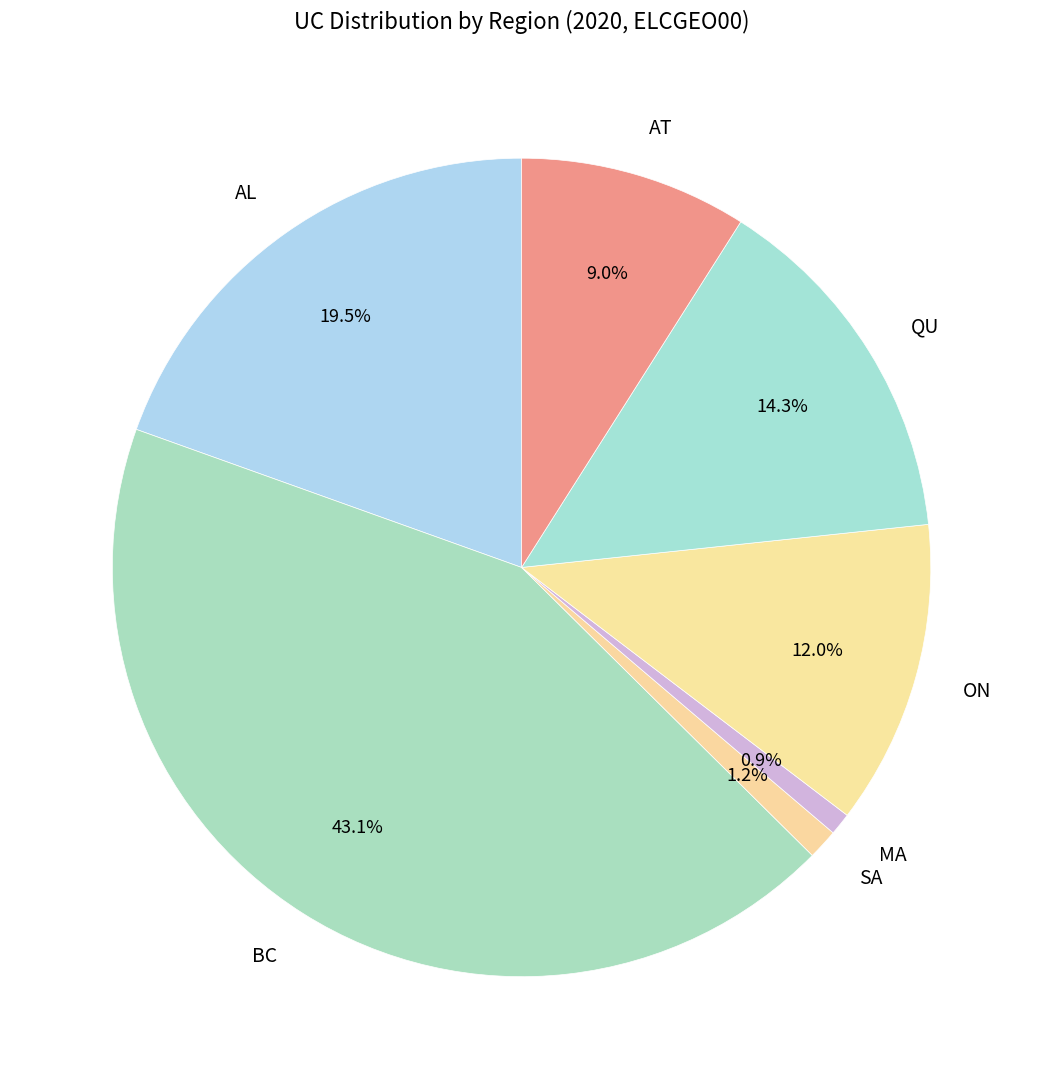

To the nearest percent, what portion does SA represent?

1%